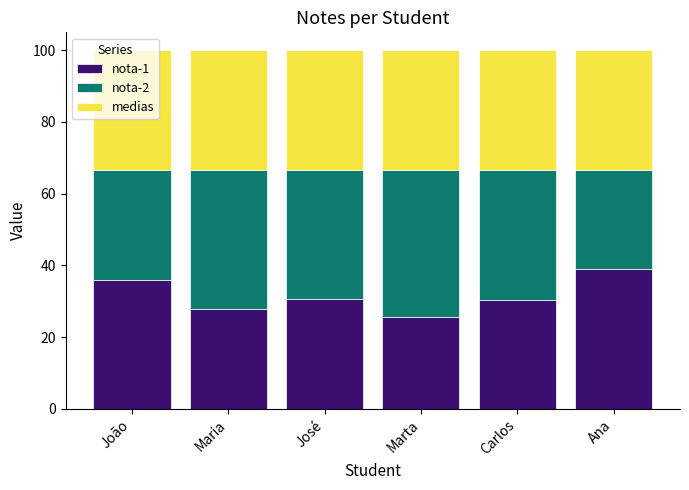

What is the sum of all nota-1 values?

189.3